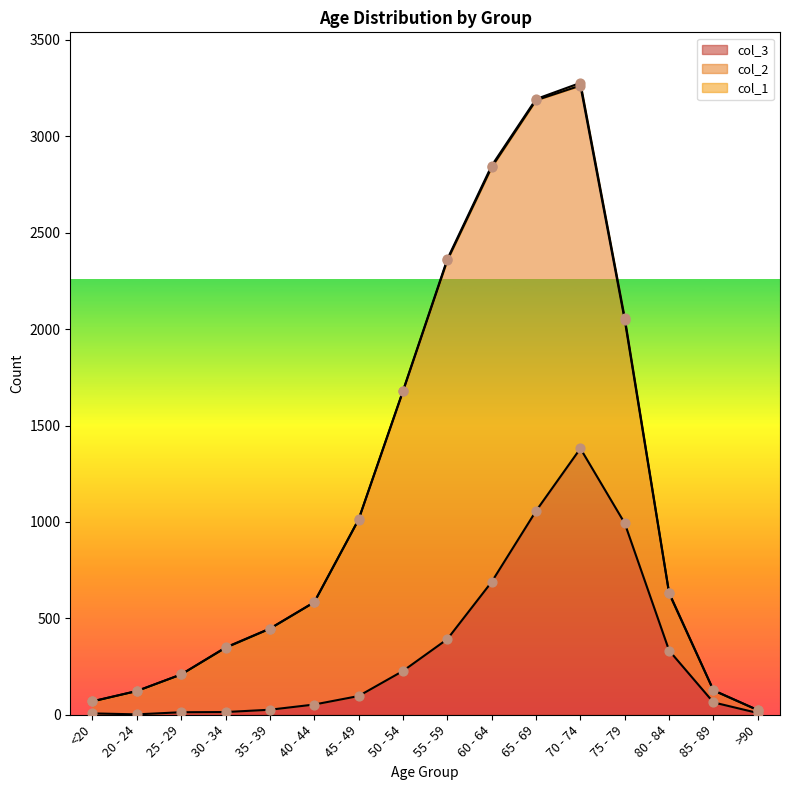

At how many categories does at least one series exceed 770?

7